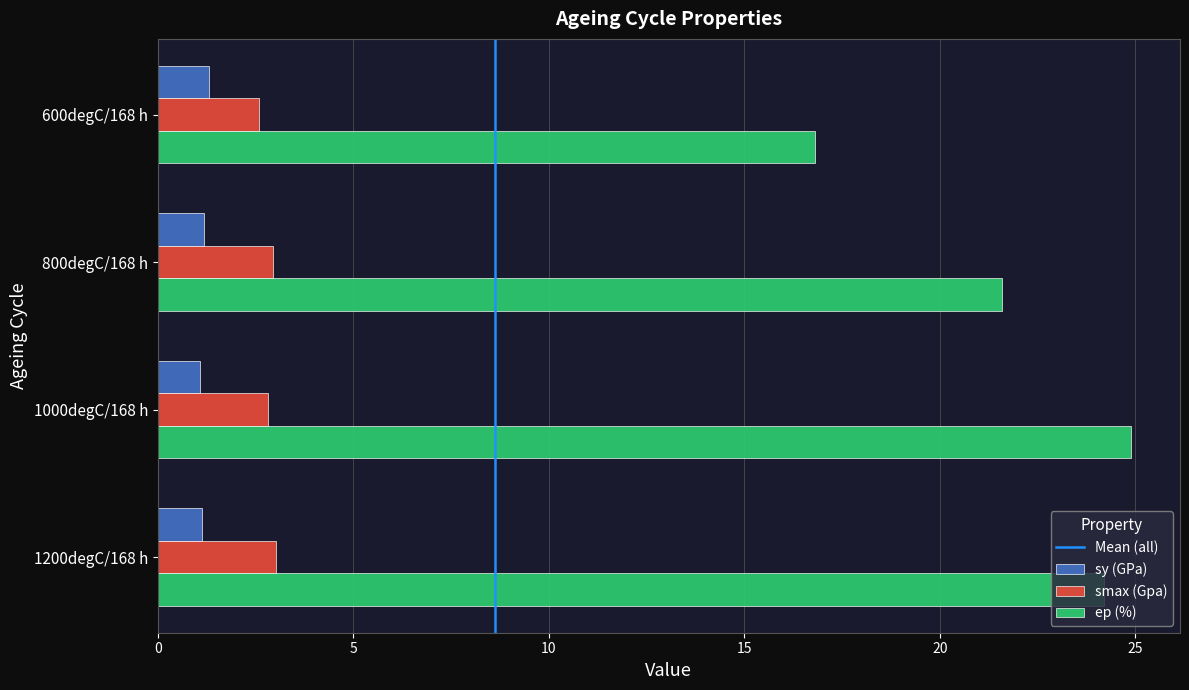

Between 800degC/168 h and 1200degC/168 h, which series saw the biggest shift?

ep (%)